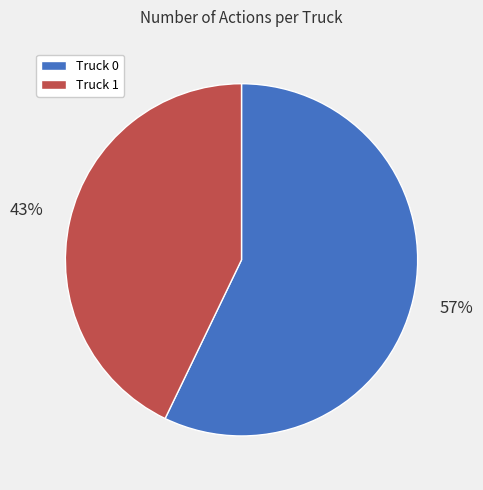

To the nearest percent, what portion does Truck 1 represent?

43%